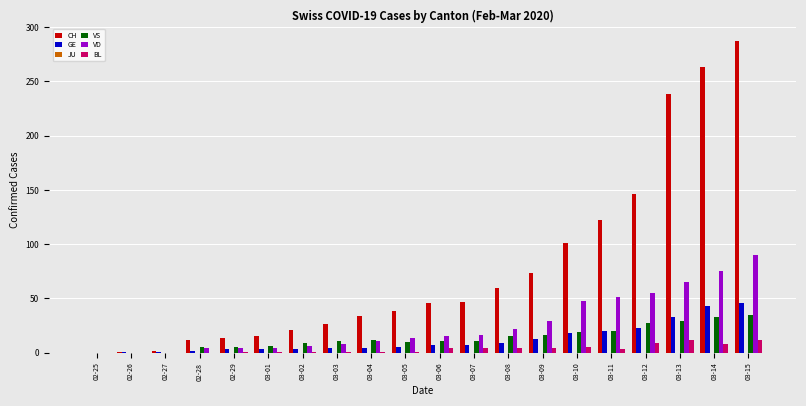

True or false: VD has a value of 4 at 02-28.

True